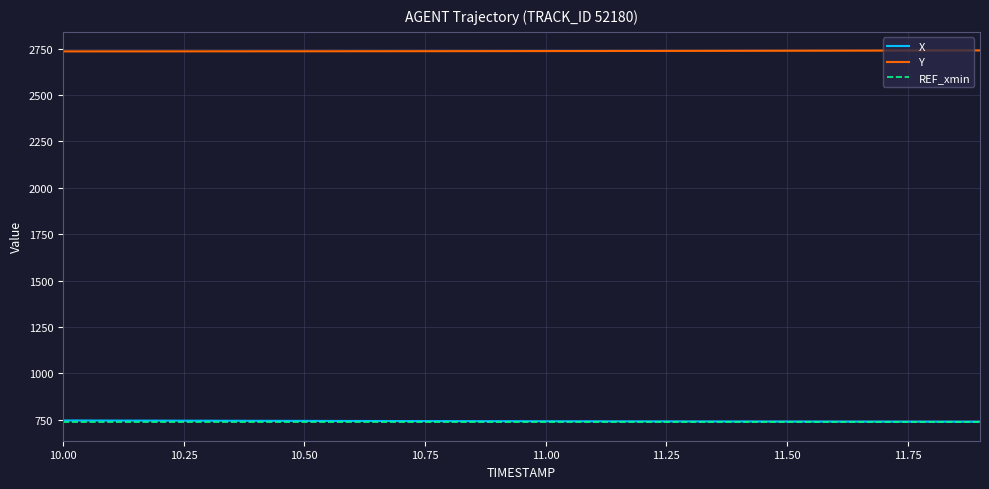

What is the maximum value for X?

746.1